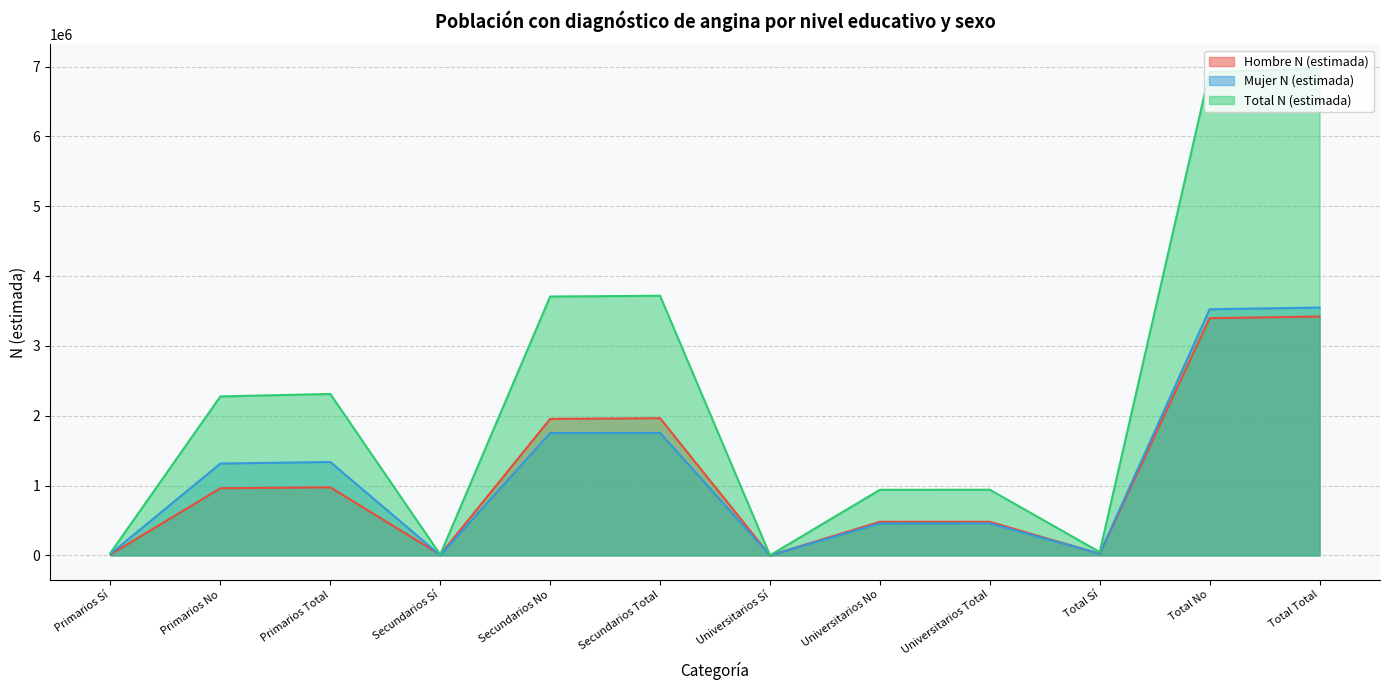

Where is Hombre N (estimada) nearest to the value 1709891?

Secundarios No